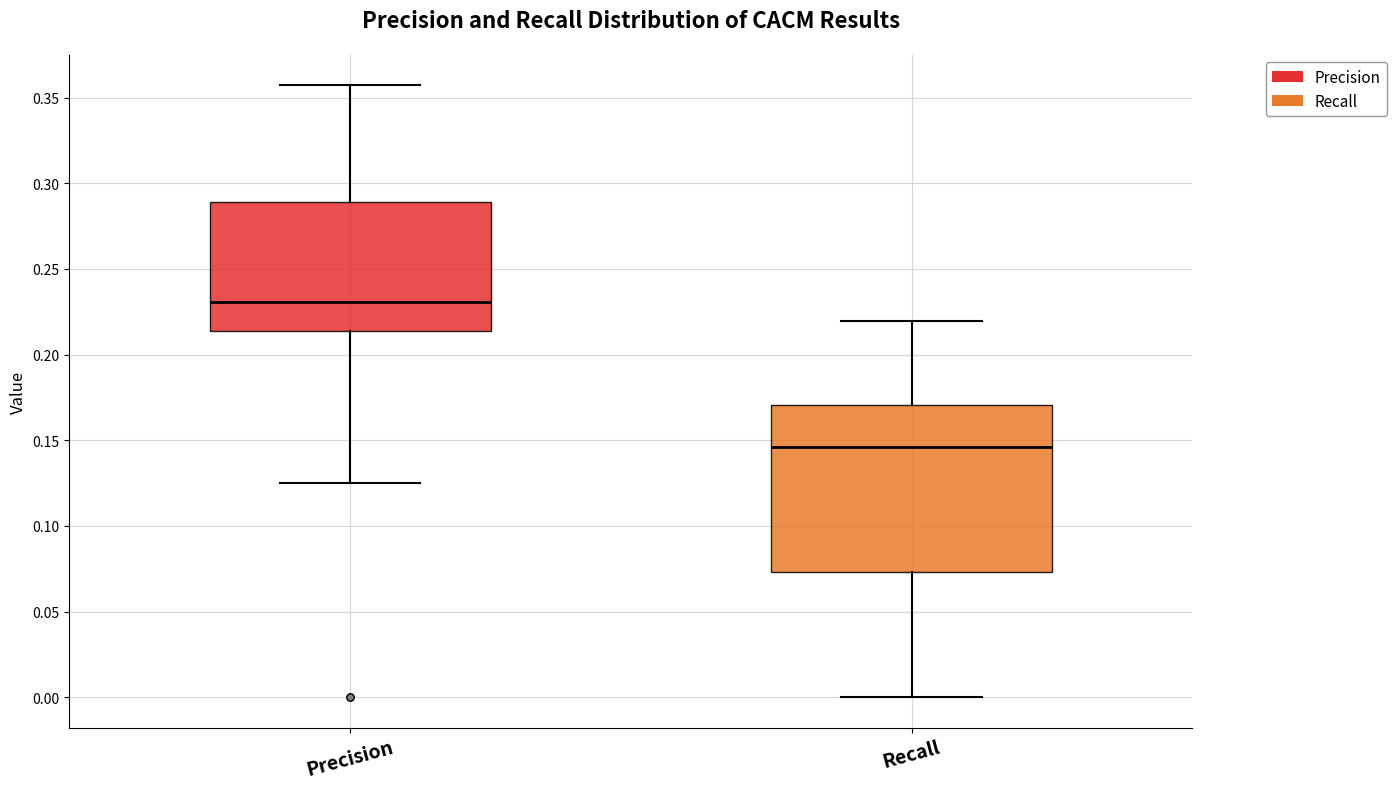

Which box has the highest median line?

Precision